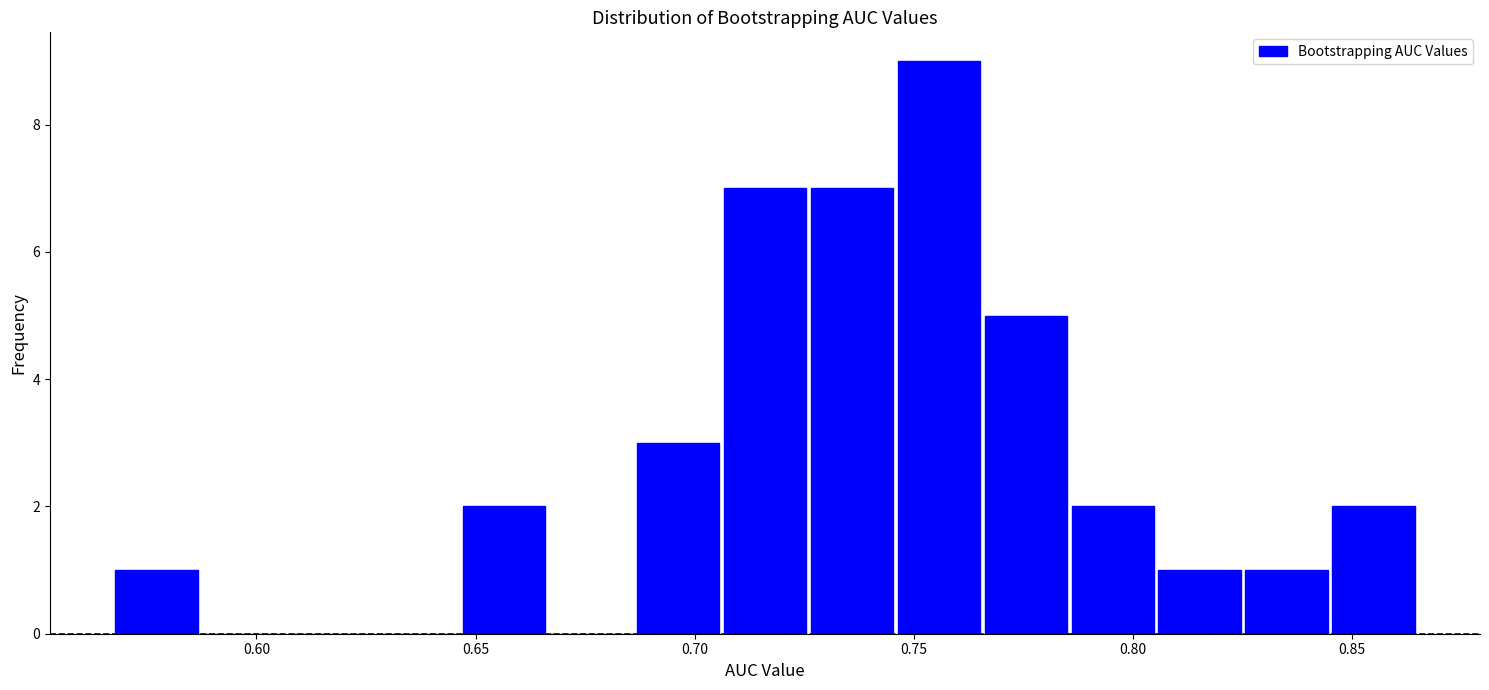

Around what value on the x-axis is the tallest bar? Give the approximate position of its centre, as read against the axis.

0.755